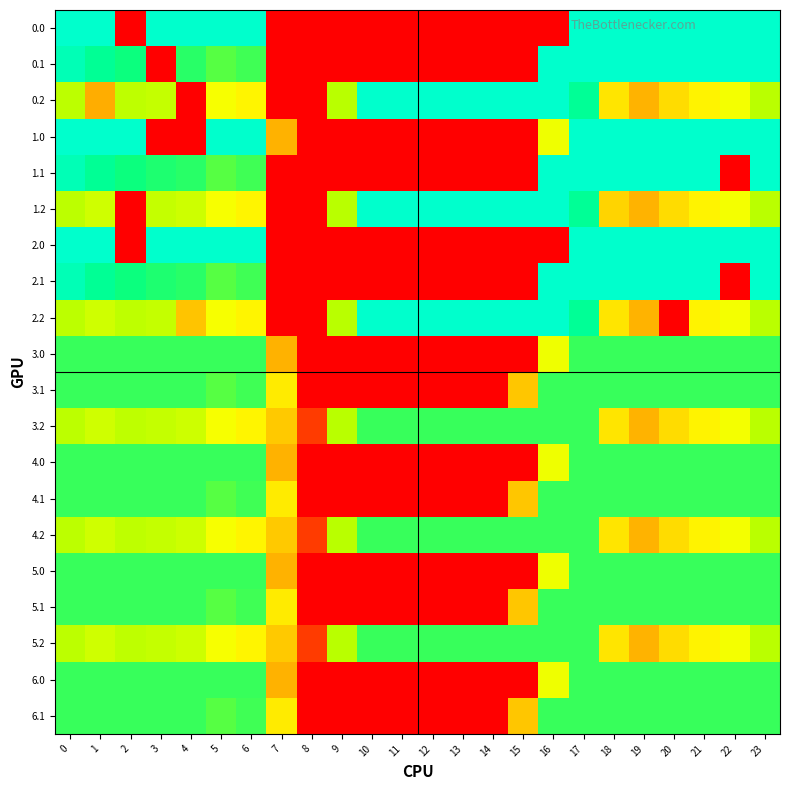

Which series has the largest total across all categories?

3.2